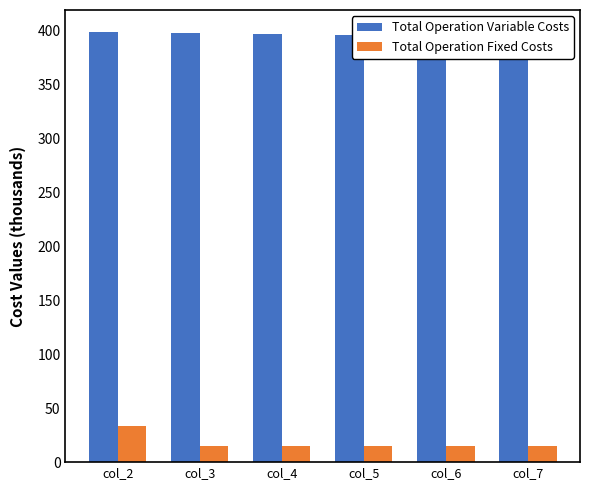

The Total Operation Fixed Costs series shows 49.7 at col_2. True or false?

False